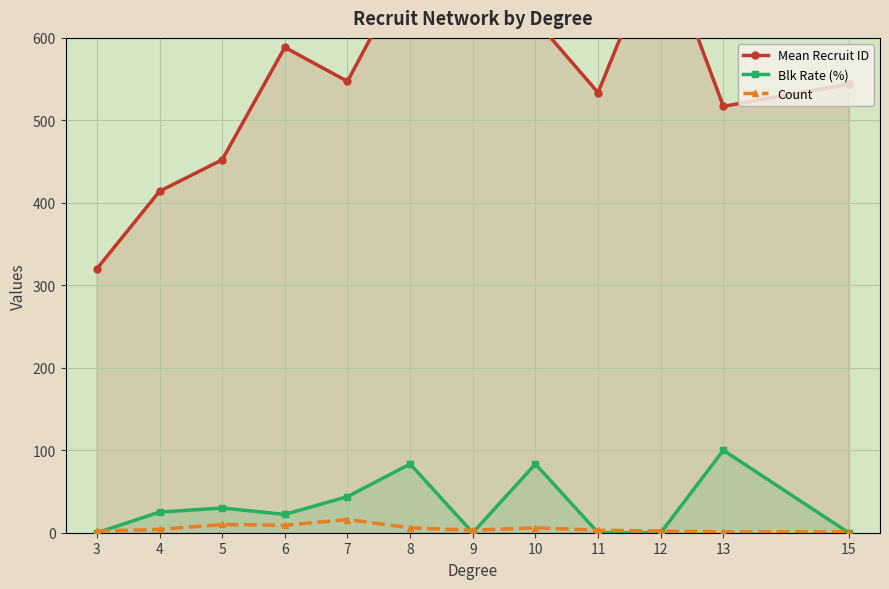

What value does the Count series have at 15?

1.0